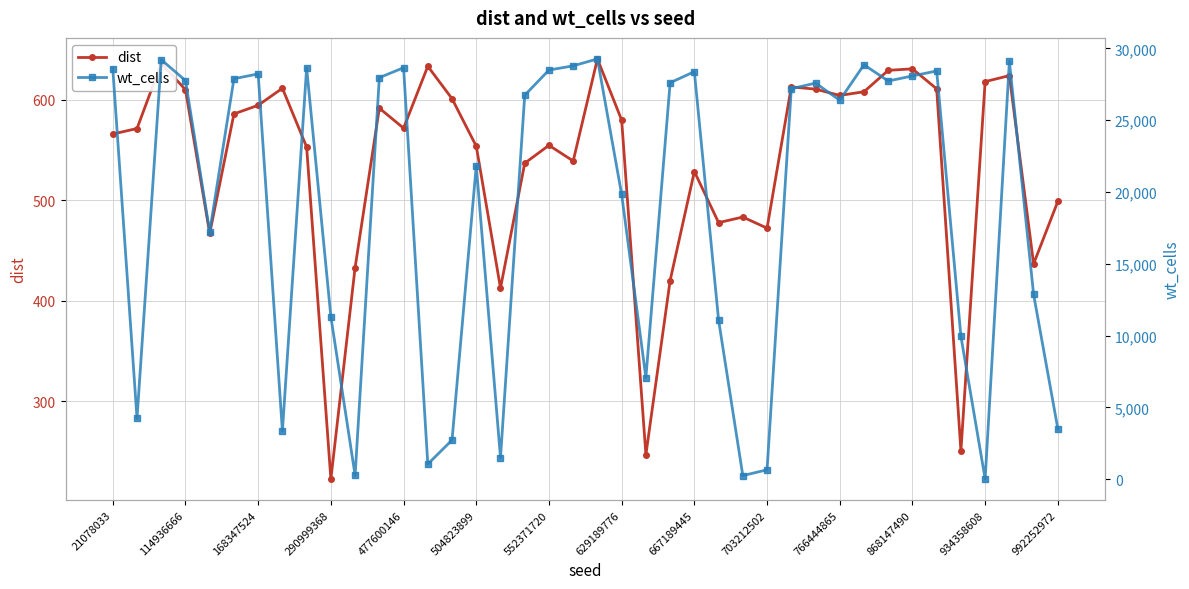

Reading left to right, what are all the values shown in this chart?

dist: 566.1	571.5	636.4	610.2	467.0	586.1	594.7	611.7	553.1	222.4	433.1	591.8	571.9	633.6	601.3	553.9	412.6	537.0	554.8	539.2	640.9	579.9	246.6	420.2	528.7	477.8	483.4	472.3	613.0	610.8	604.5	608.2	629.5	631.0	611.1	250.4	618.3	624.2	436.7	499.0
wt_cells: 28591.0	4240.0	29208.0	27755.0	17225.0	27883.0	28218.0	3357.0	28636.0	11318.0	272.0	27957.0	28651.0	1060.0	2730.0	21831.0	1507.0	26735.0	28489.0	28780.0	29264.0	19825.0	7078.0	27604.0	28376.0	11084.0	257.0	662.0	27185.0	27580.0	26389.0	28856.0	27724.0	28079.0	28423.0	9952.0	18.0	29094.0	12866.0	3516.0